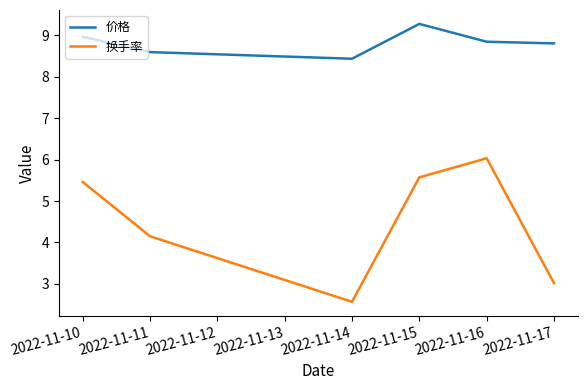

What is the difference between the maximum and minimum values in the 价格 series?

0.8